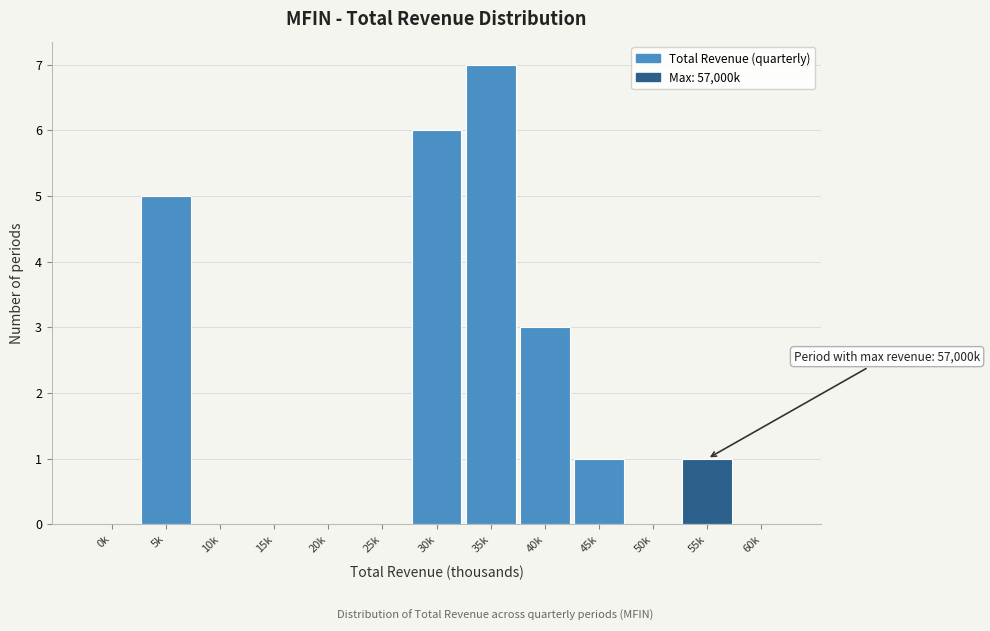

Reading right to left, what are all the values shown in this chart?

60k=0	55k=1	50k=0	45k=1	40k=3	35k=7	30k=6	25k=0	20k=0	15k=0	10k=0	5k=5	0k=0